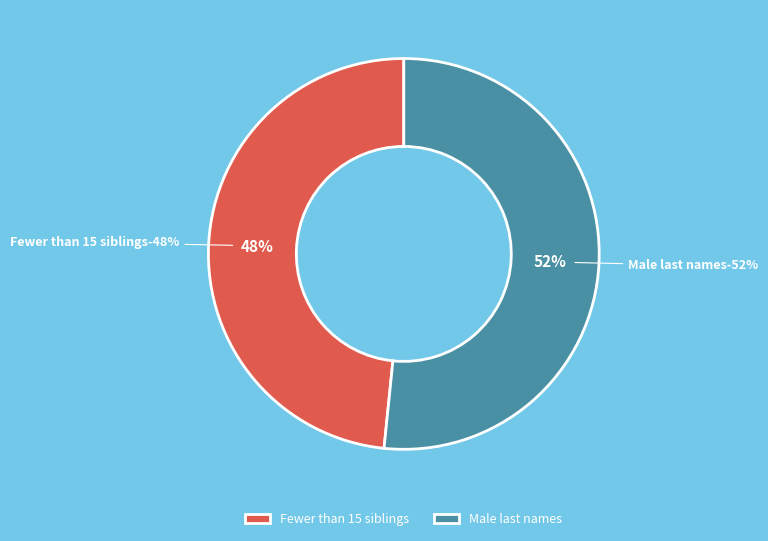

To the nearest percent, what portion does Fewer than 15 siblings represent?

48%